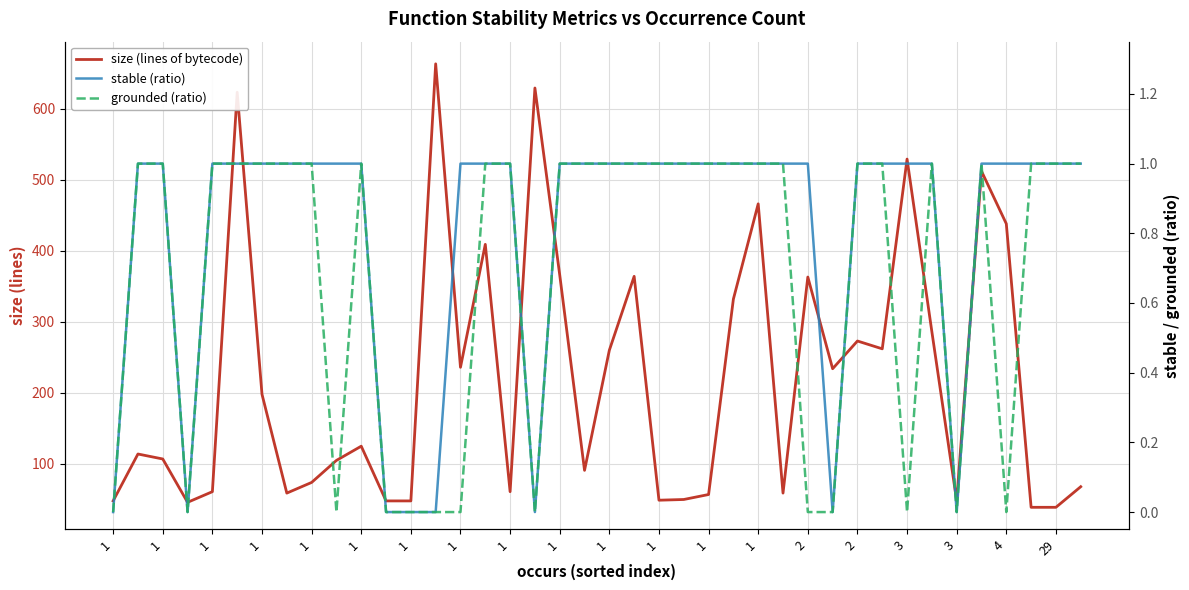

How many interior local peaks does the grounded (ratio) series have?

3